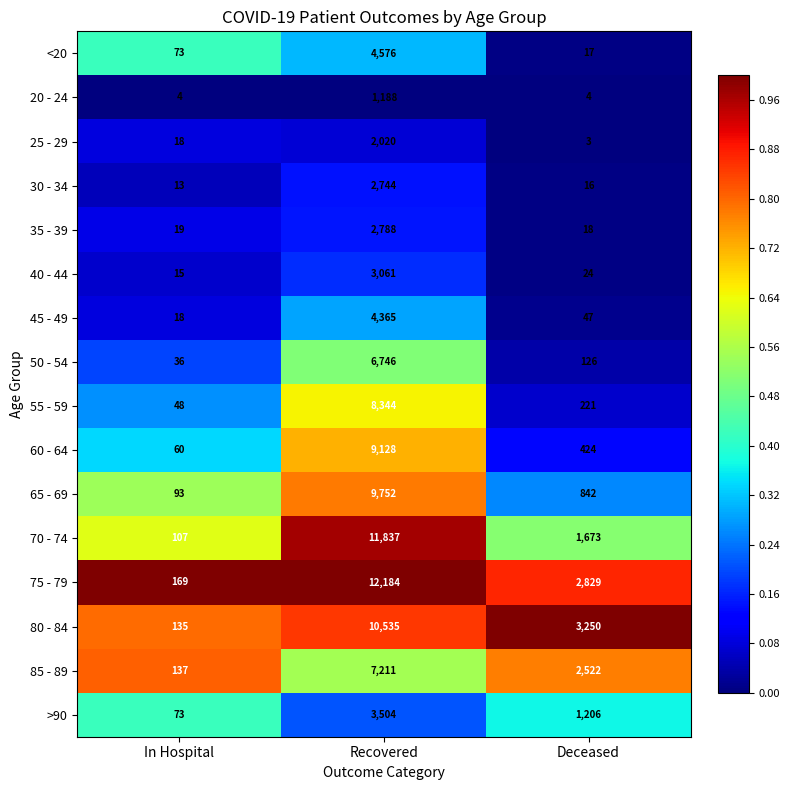

What value does the 70 - 74 series have at Recovered, to the nearest 100?

11800